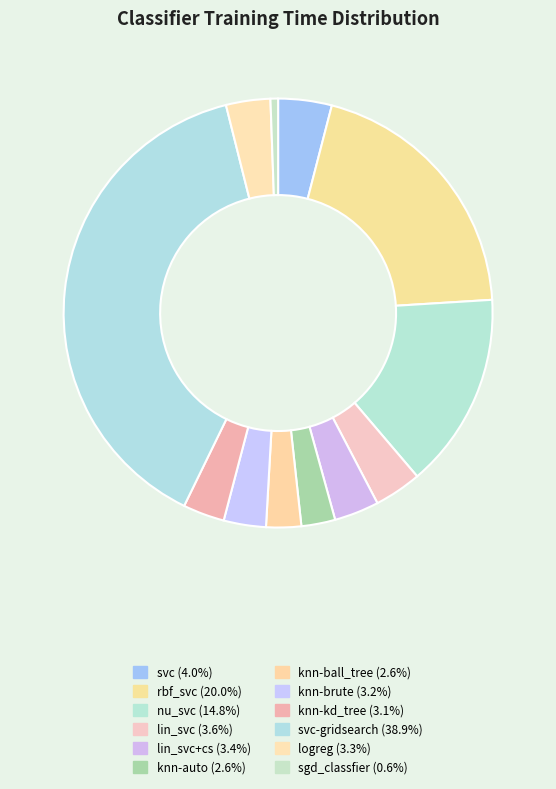

Which slice is the smallest?

sgd_classfier